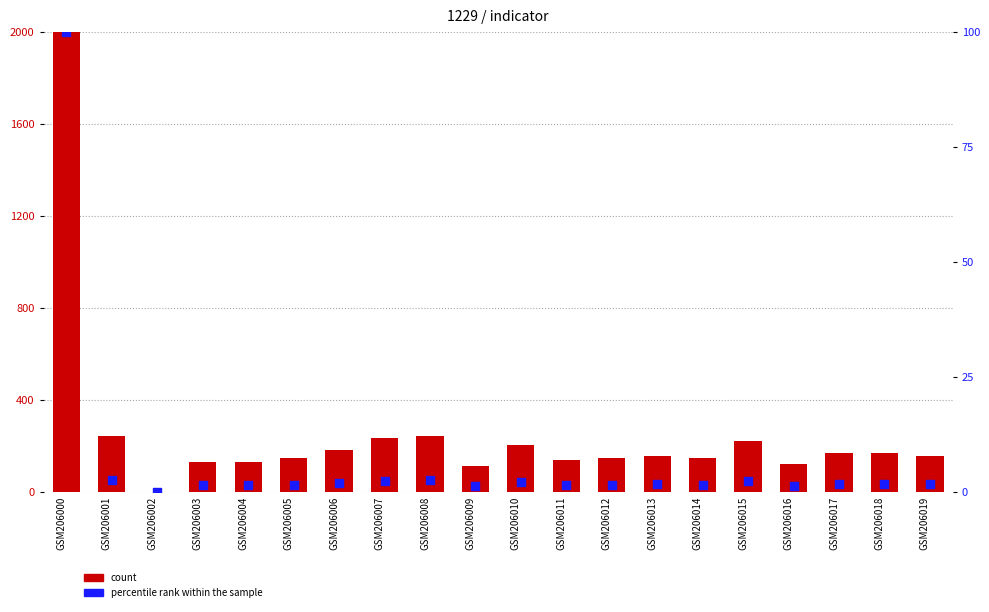

Is the value of percentile rank within the sample at GSM206007 greater than the value of count at GSM206006?

No